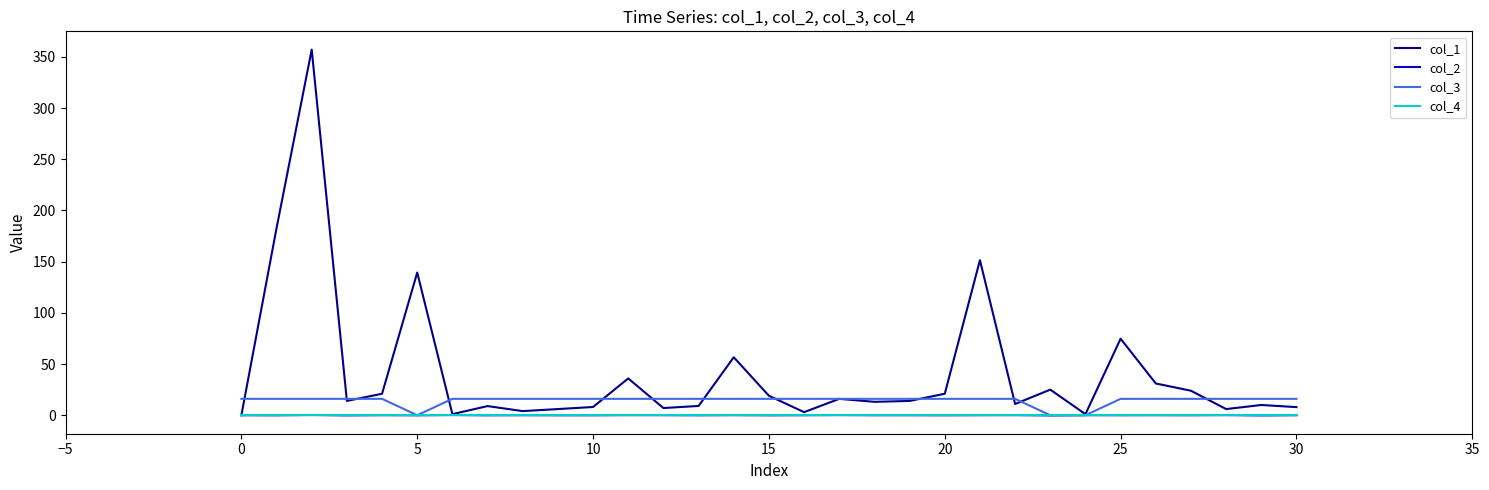

What is the greatest value displayed?

357.0